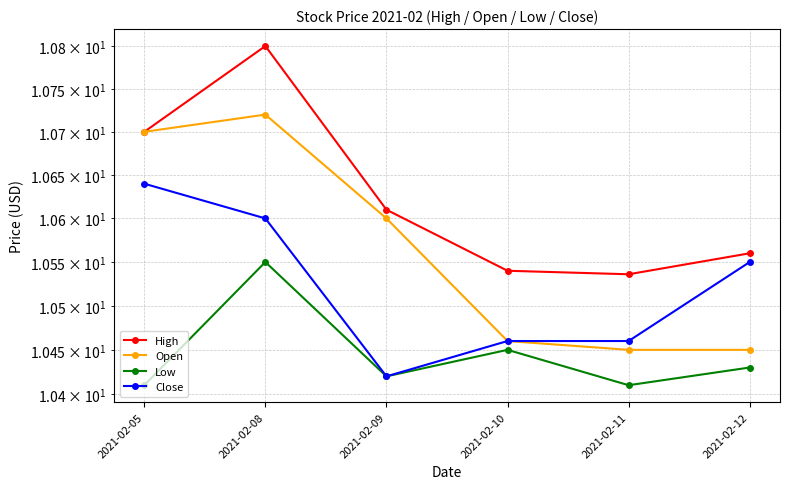

Rank the series at 2021-02-12 from lowest to highest value.

Low, Open, Close, High